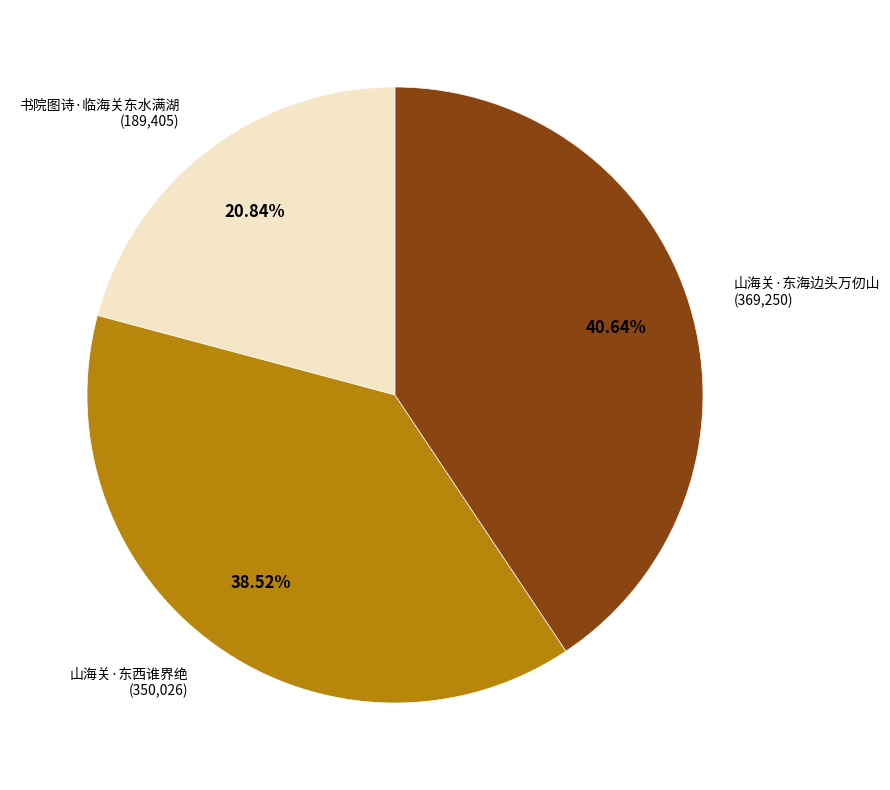

Is there a majority slice in this chart?

No